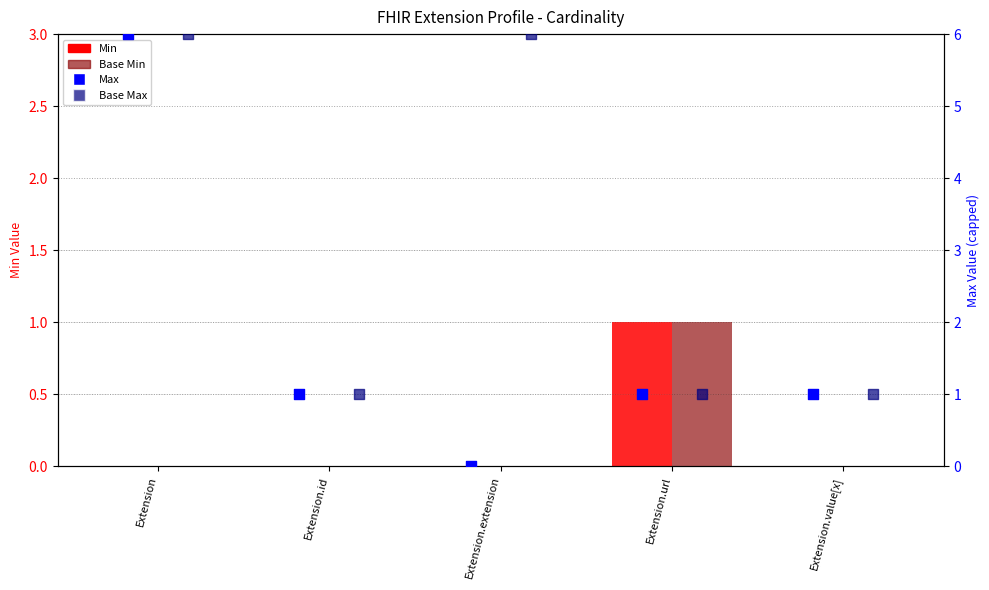

Which series has the largest Y range (max minus min)?

Max